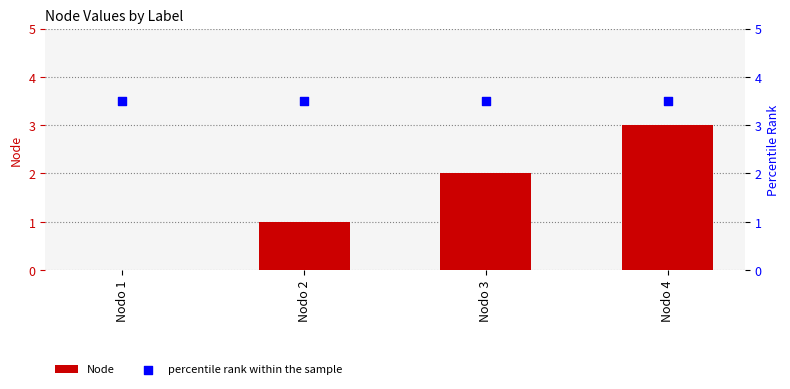

Which series reaches the minimum Y coordinate?

Node